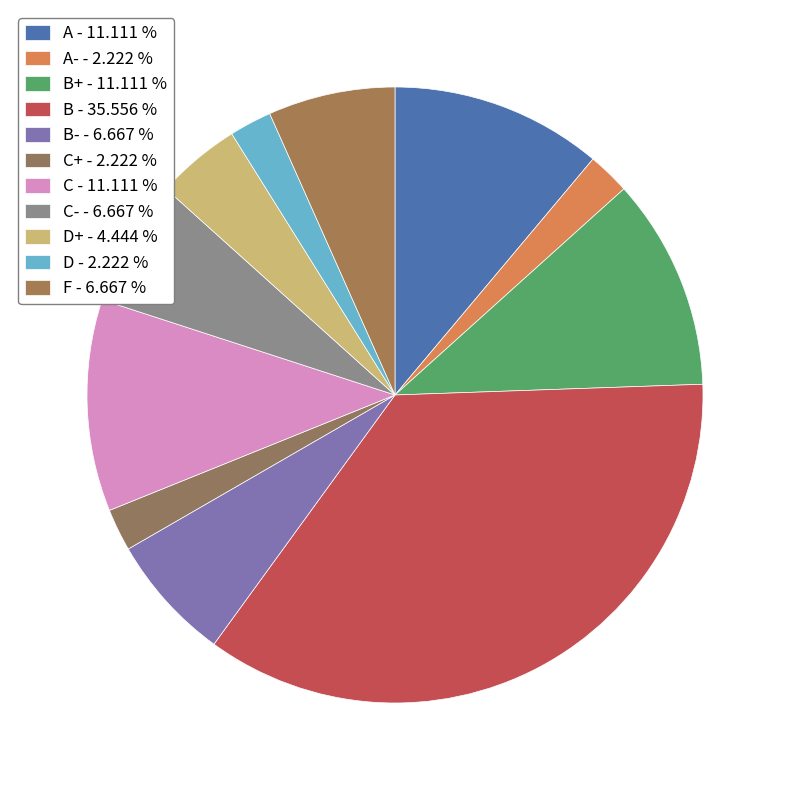

To the nearest percent, what is the difference between the largest and smallest slice percentages?

33%